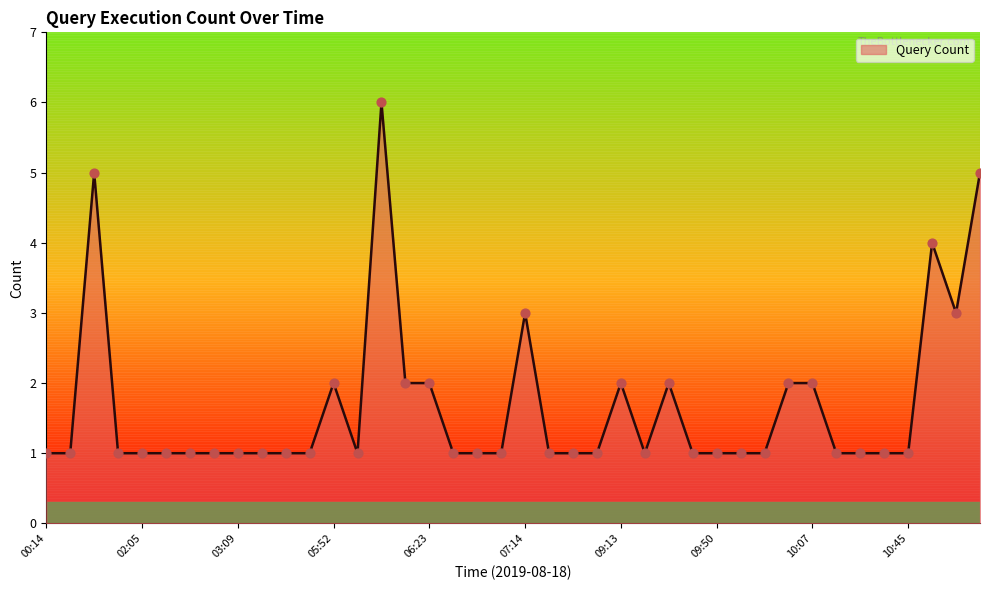

What is the maximum value shown in the chart?

6